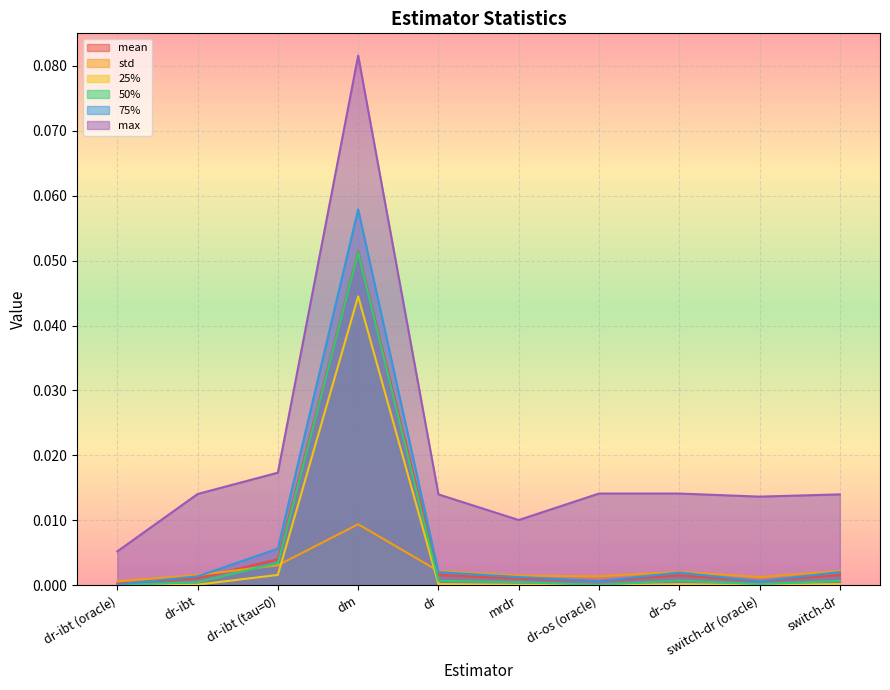

Which series changed the most between dr-os (oracle) and dr-os?

75%